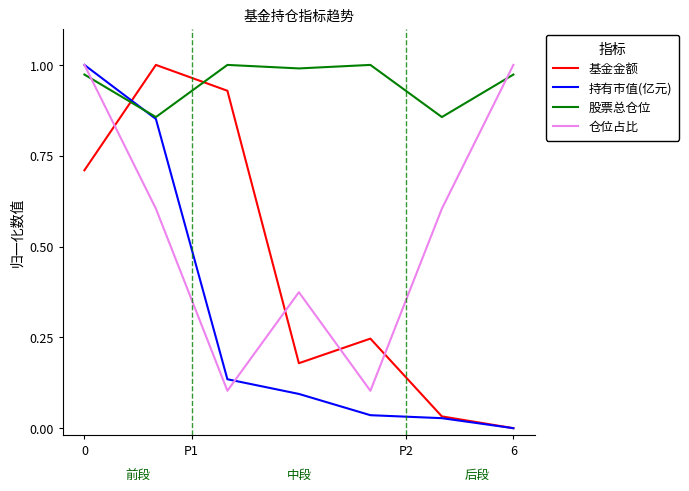

Rank the series by their average value, from highest to lowest.

股票总仓位, 仓位占比, 基金金额, 持有市值(亿元)